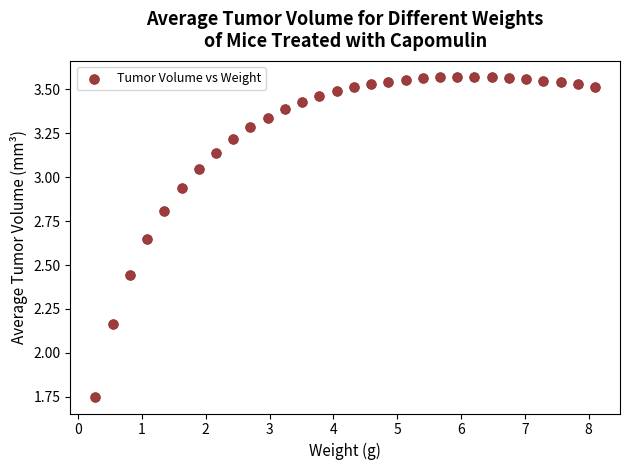

What is the range of X values (max minus min)?

7.8